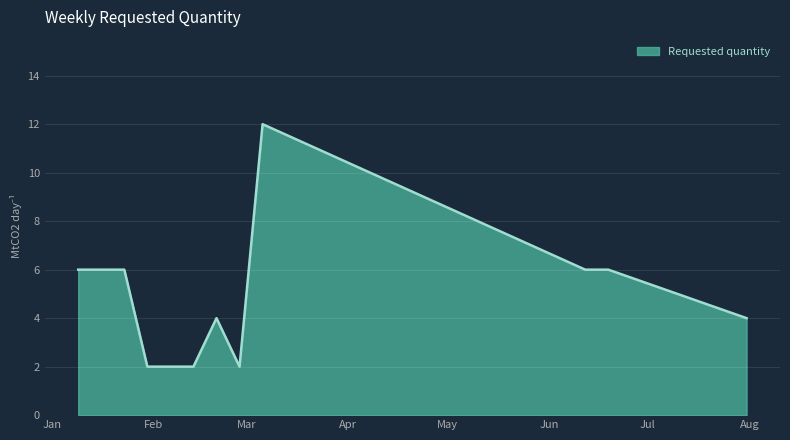

How many values are between 2 and 6?

10